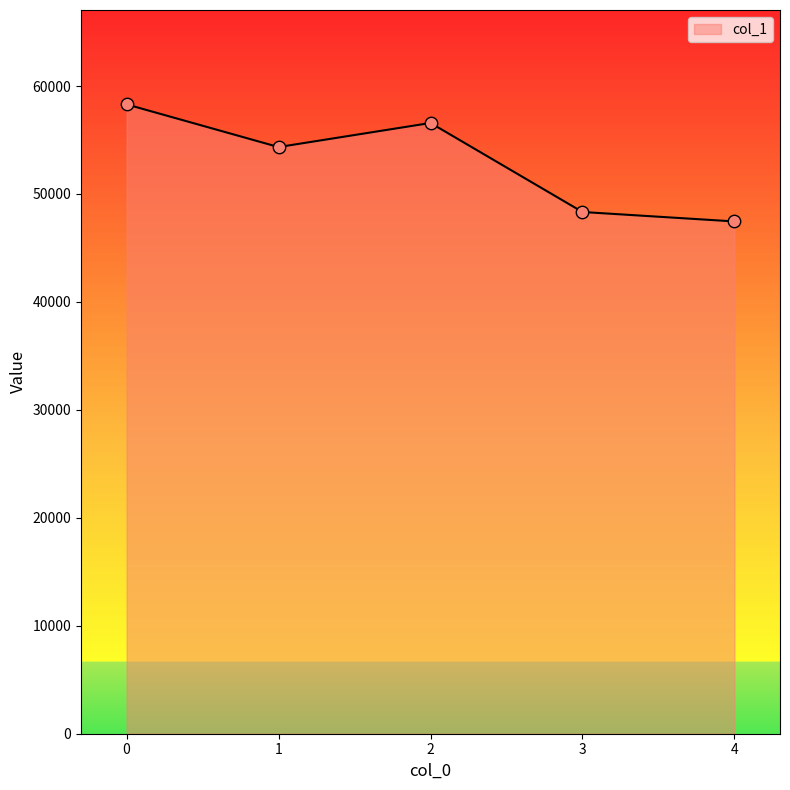

What is the change in value from 1 to 4?

-6891